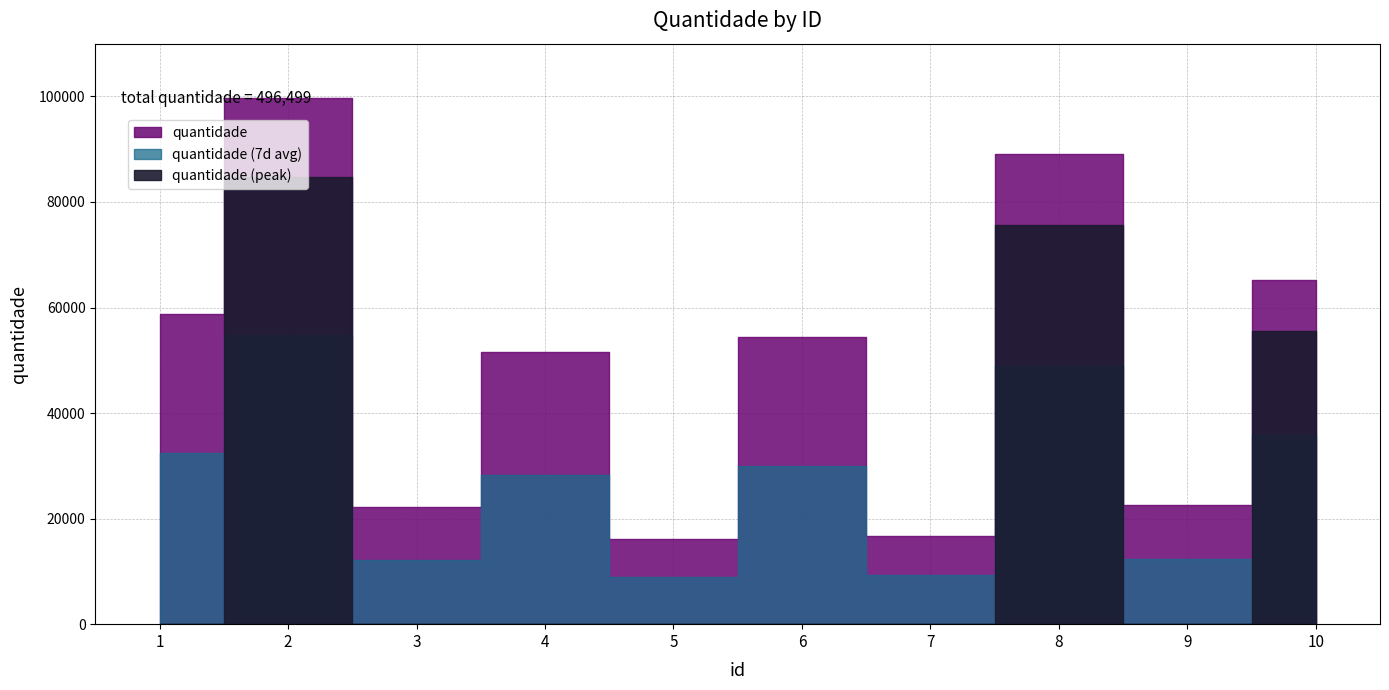

What is the difference between the second highest and second lowest values?

72252